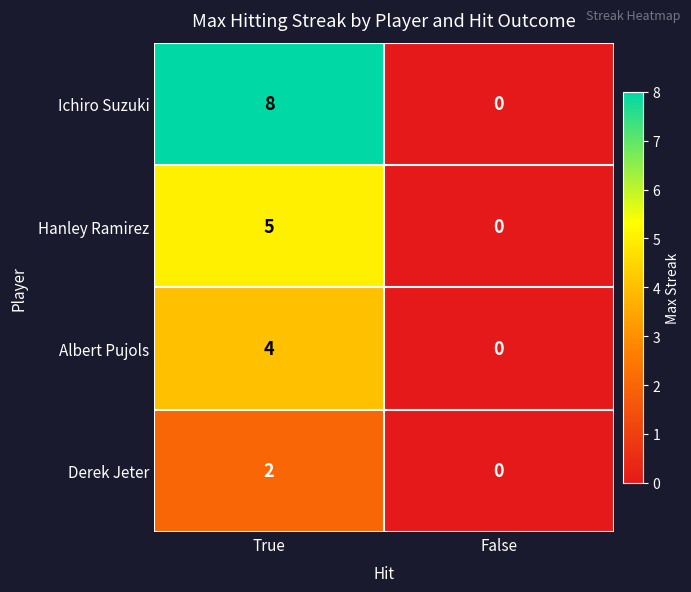

Which series has the largest range (max minus min)?

Ichiro Suzuki